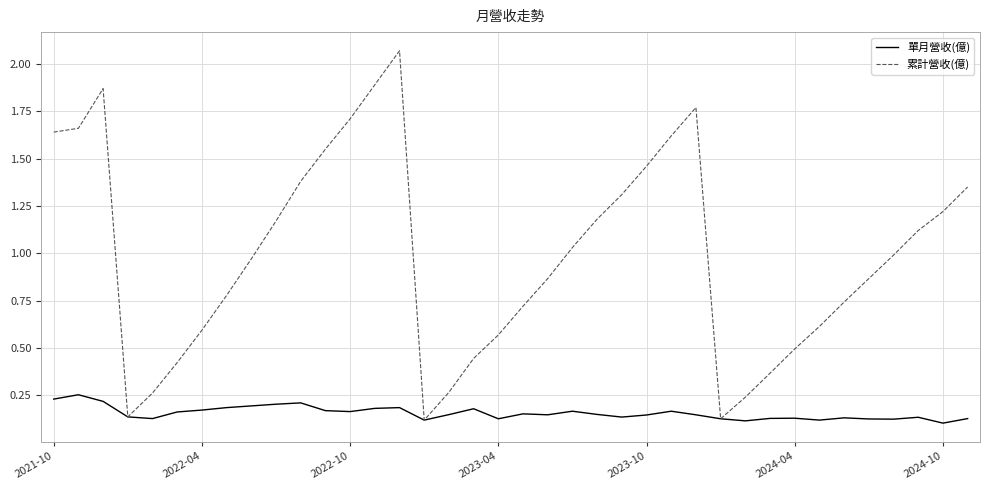

List the series in order of their peak value, lowest first.

單月營收(億), 累計營收(億)